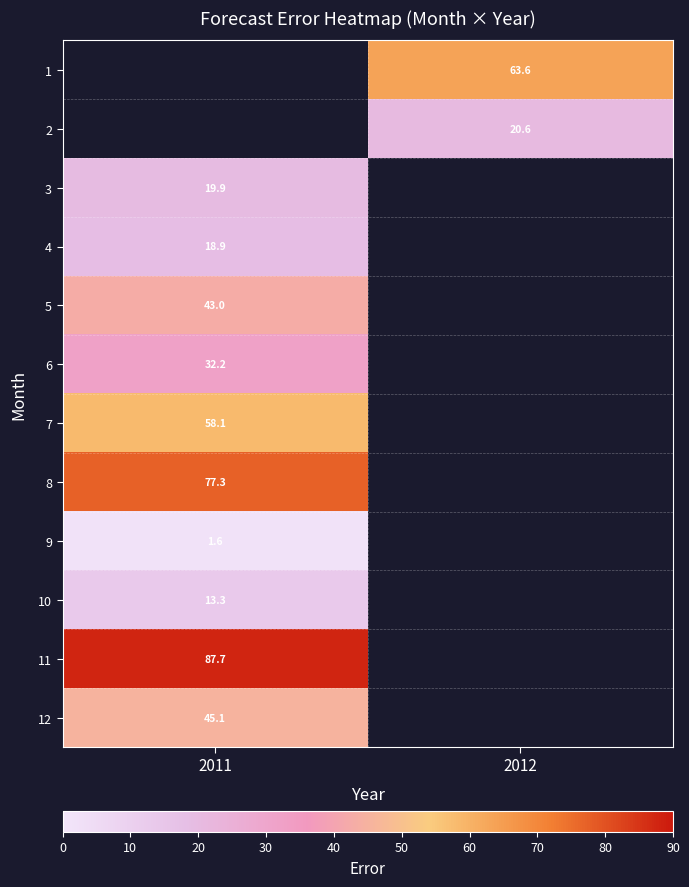

Is the value of 4 at 2011 greater than the value of 7 at 2011?

No